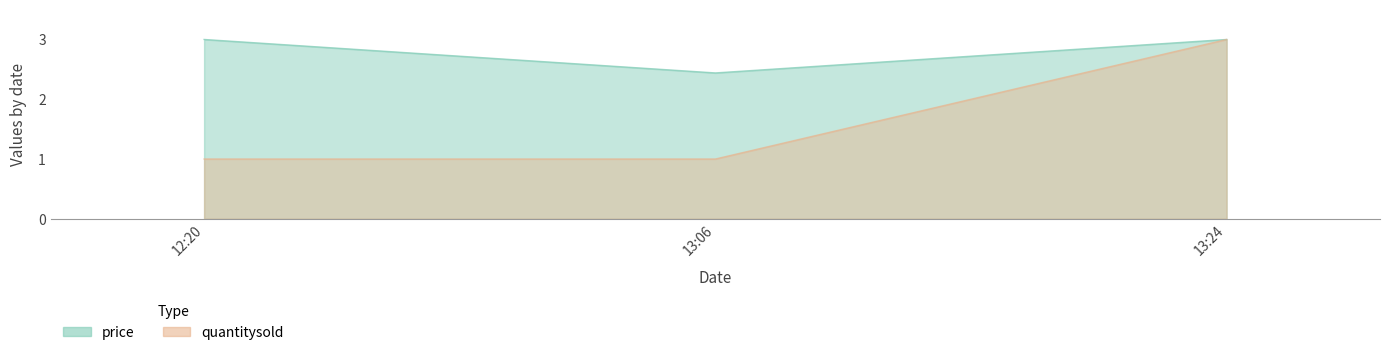

Which has a higher value, 13:24 or 13:06?

13:24